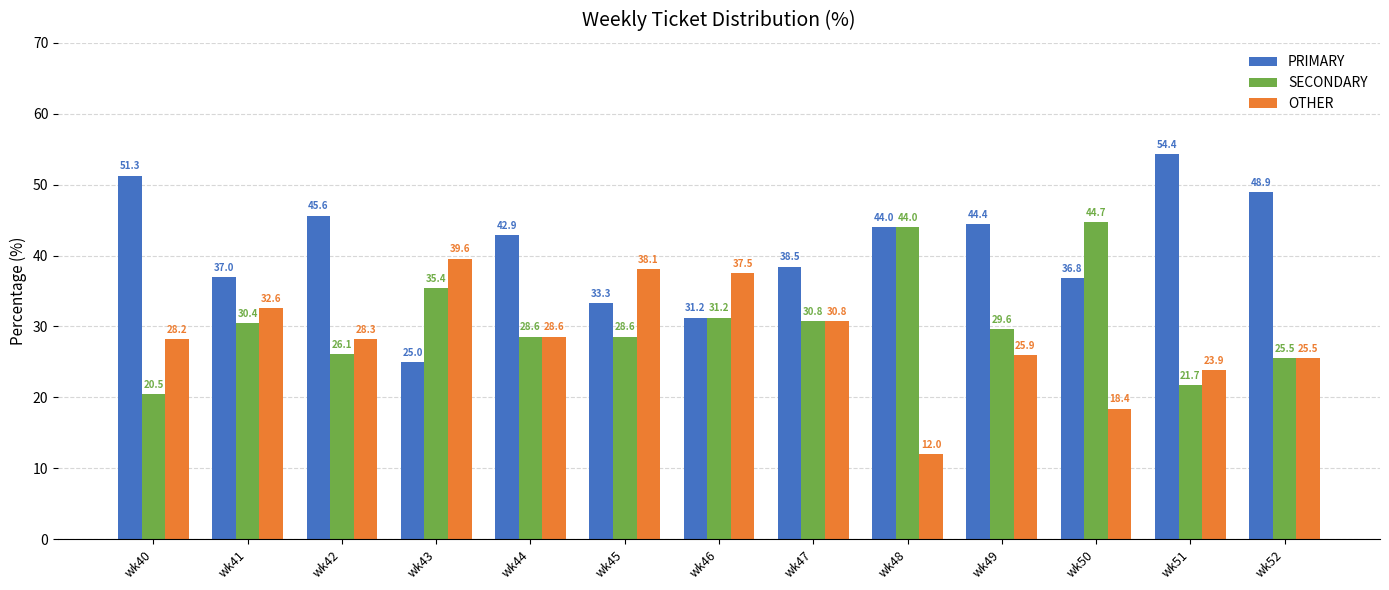

Rank the series by their maximum value, from lowest to highest.

OTHER, SECONDARY, PRIMARY